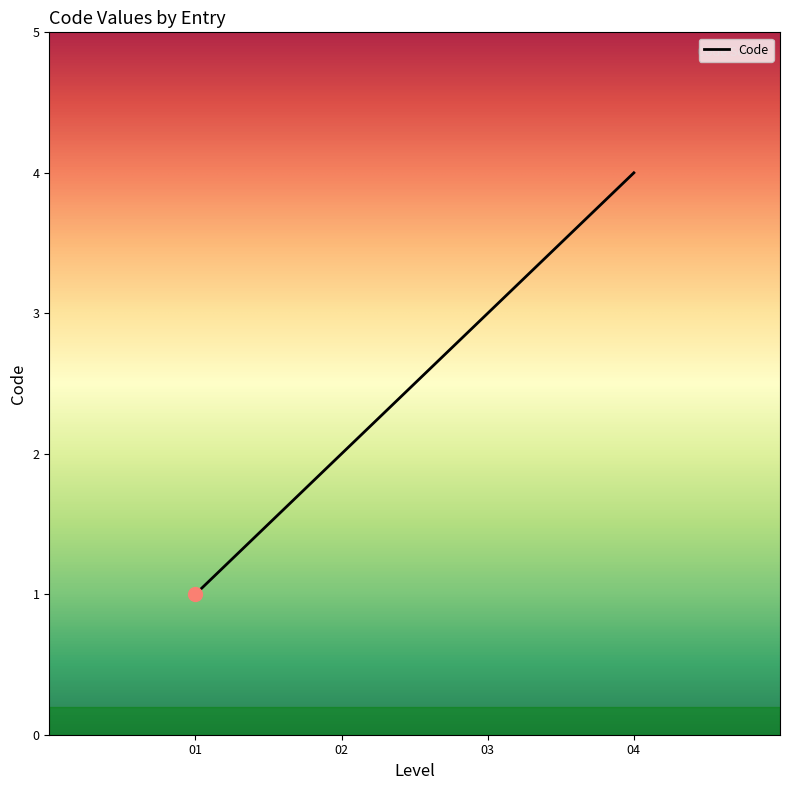

True or false: the data shows 3 at 02.

False